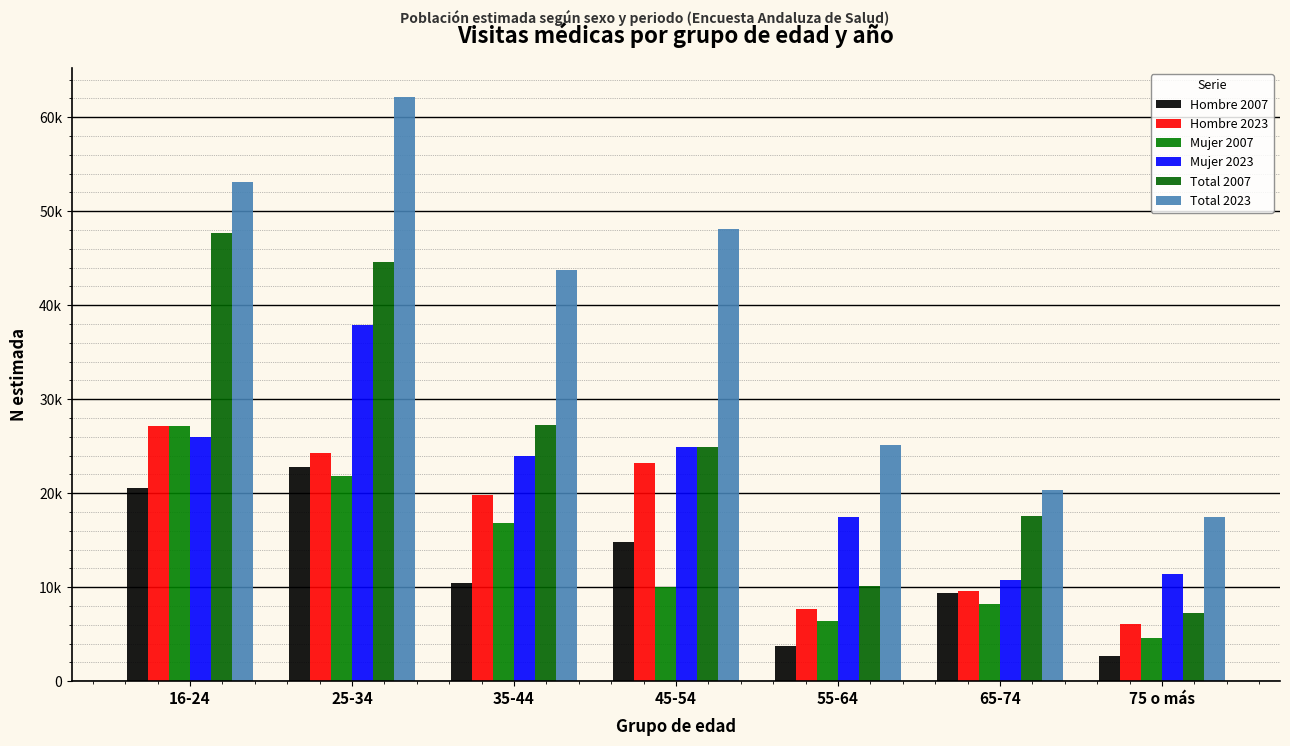

What is the label of the 2nd bar from the left?

25-34